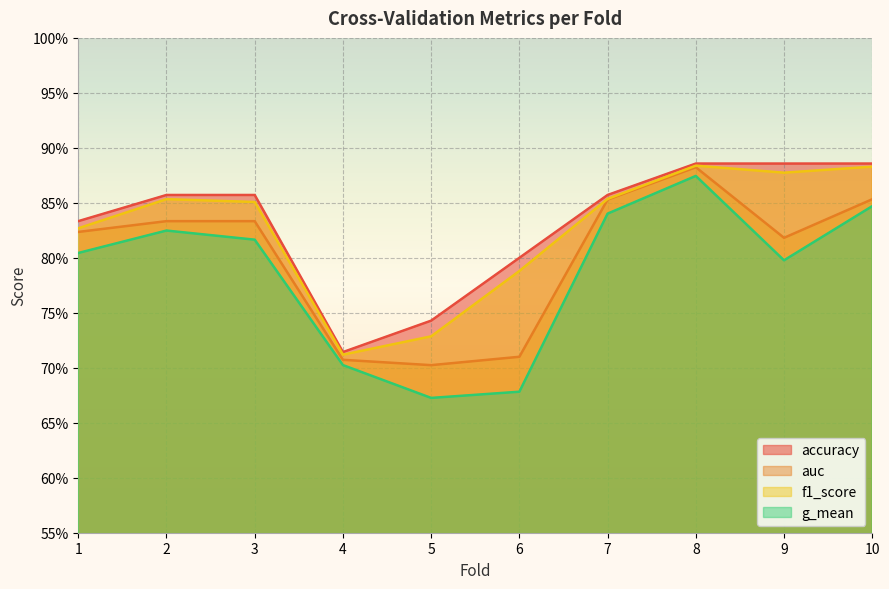

What is the difference between the maximum and minimum values in the f1_score series?

0.2